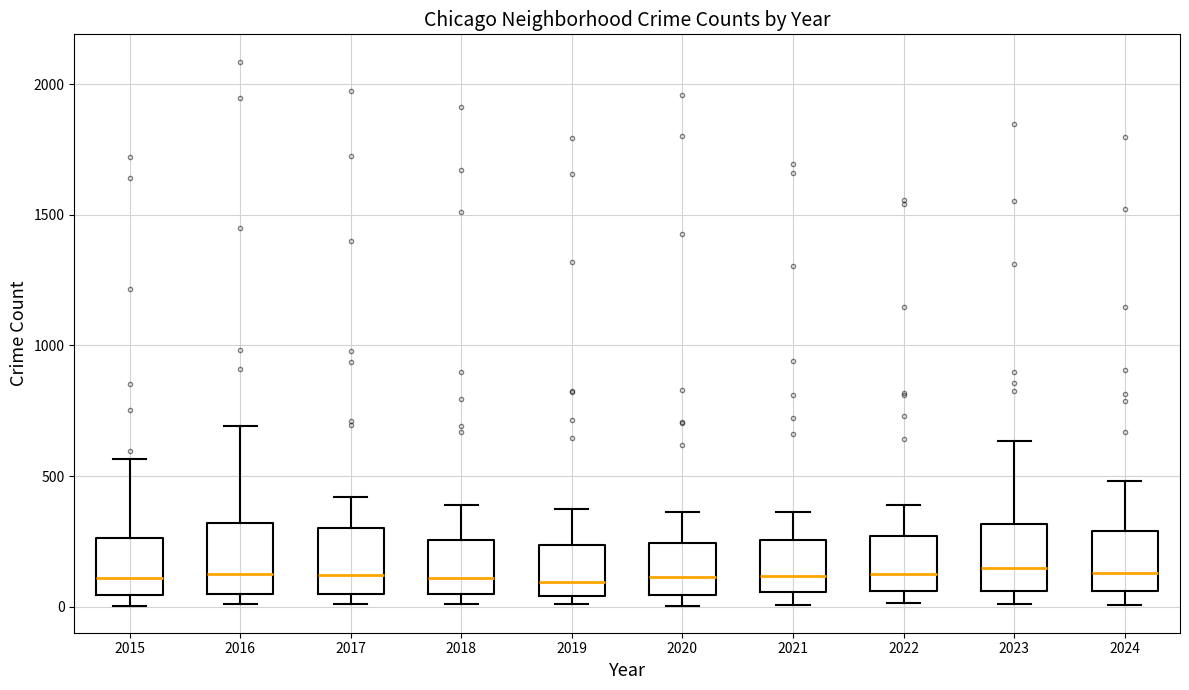

Reading left to right, transcribe this box plot: for each box, give where its median line is, the range the box spans, and where its two whiskers end, as read against the y-axis. The values are not printed on the chart, so give them approximately, as read against the axis.

2015: median 100, box 50 to 250, whiskers 0 to 550
2016: median 150, box 50 to 300, whiskers 0 to 700
2017: median 100, box 50 to 300, whiskers 0 to 400
2018: median 100, box 50 to 250, whiskers 0 to 400
2019: median 100, box 50 to 250, whiskers 0 to 400
2020: median 100, box 50 to 250, whiskers 0 to 350
2021: median 100, box 50 to 250, whiskers 0 to 350
2022: median 100, box 50 to 250, whiskers 0 to 400
2023: median 150, box 50 to 300, whiskers 0 to 650
2024: median 150, box 50 to 300, whiskers 0 to 500